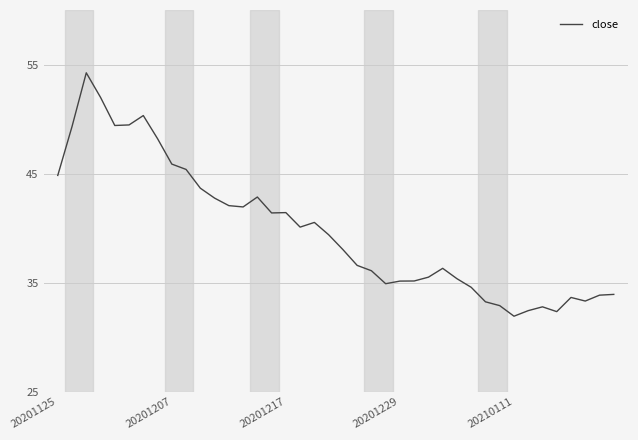

What is the difference between the maximum and minimum values?

22.3